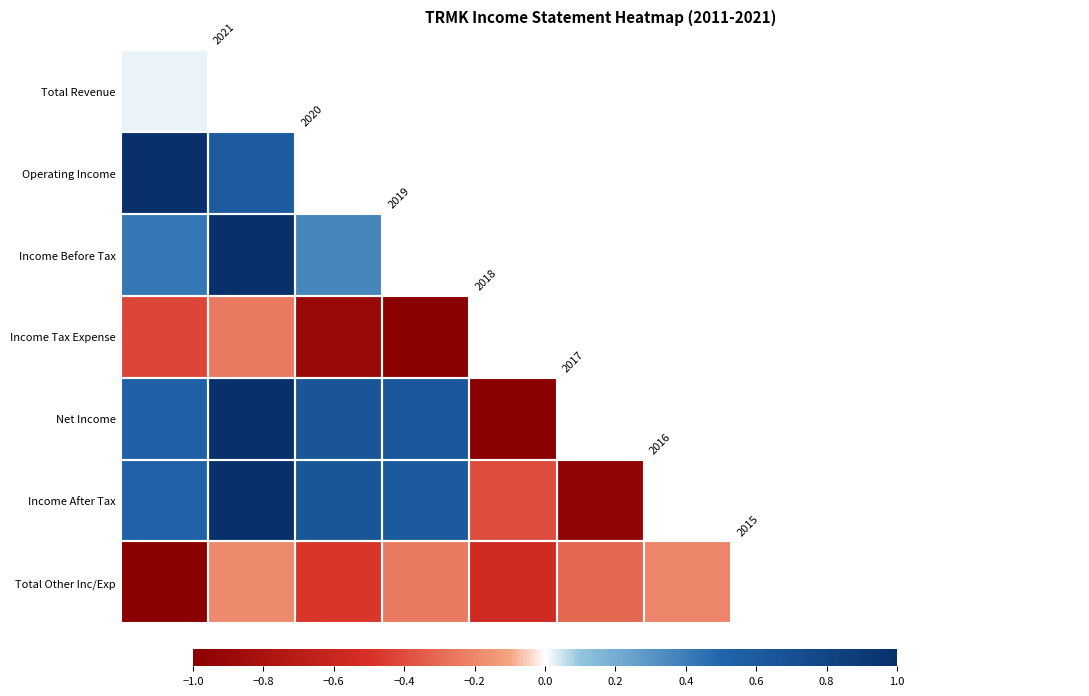

What is the maximum value shown in the chart?

1.0